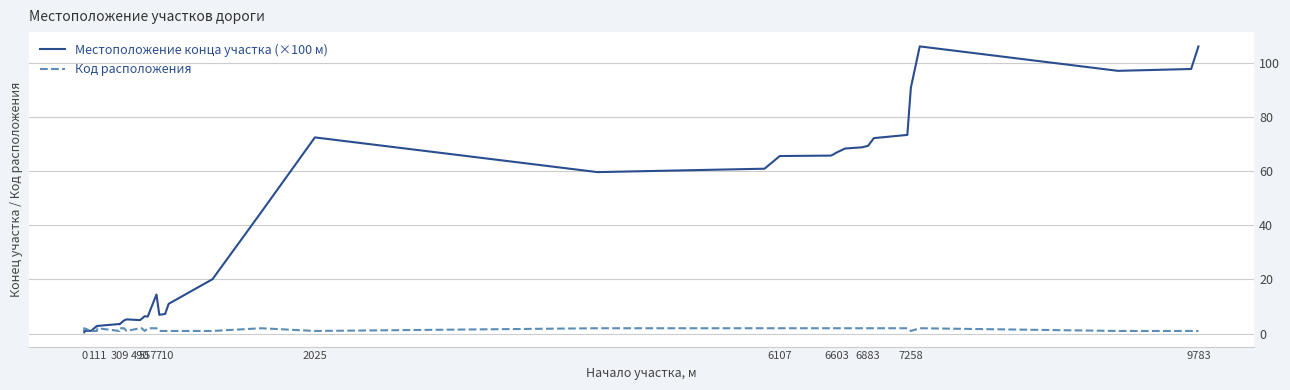

True or false: Местоположение конца участка (×100 м) has more than 0 points higher than both neighbors.

True